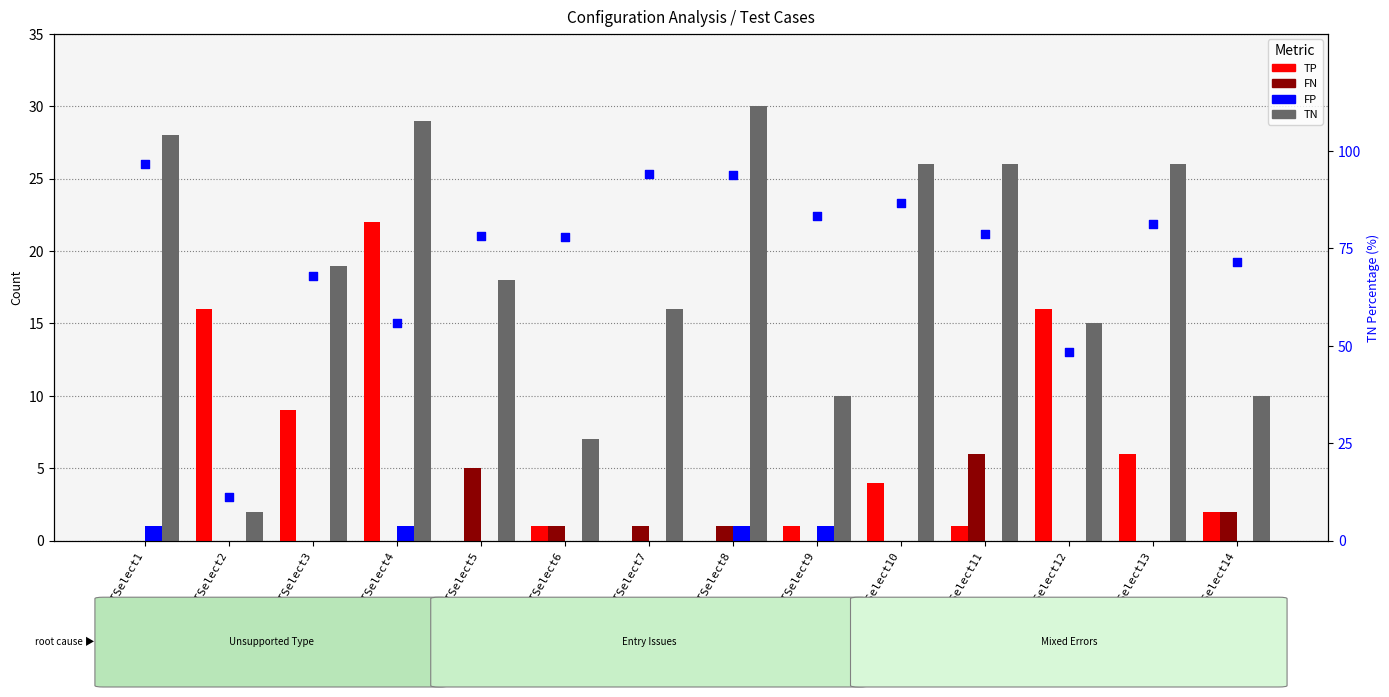

At which category is the sum across all series the highest?

TESTSelect8